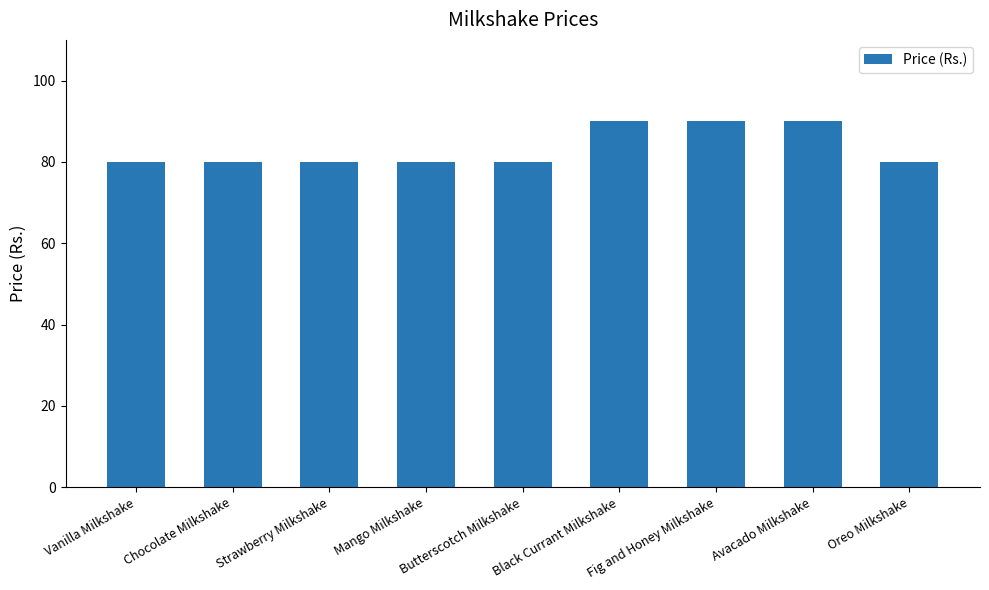

Reading left to right, extract all data points from this chart.

Vanilla Milkshake=80	Chocolate Milkshake=80	Strawberry Milkshake=80	Mango Milkshake=80	Butterscotch Milkshake=80	Black Currant Milkshake=90	Fig and Honey Milkshake=90	Avacado Milkshake=90	Oreo Milkshake=80